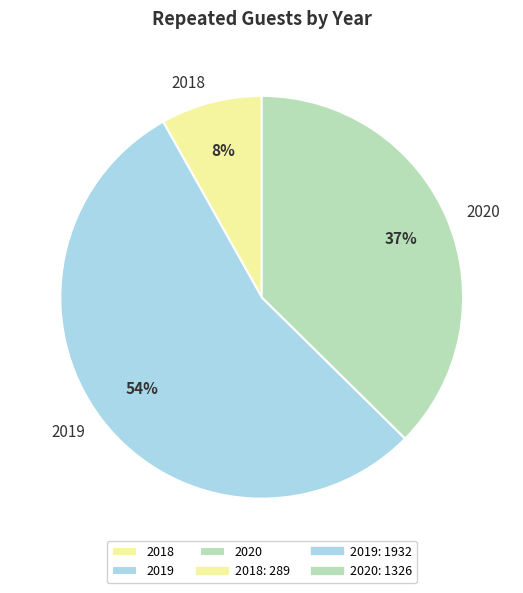

Is there a majority slice in this chart?

Yes